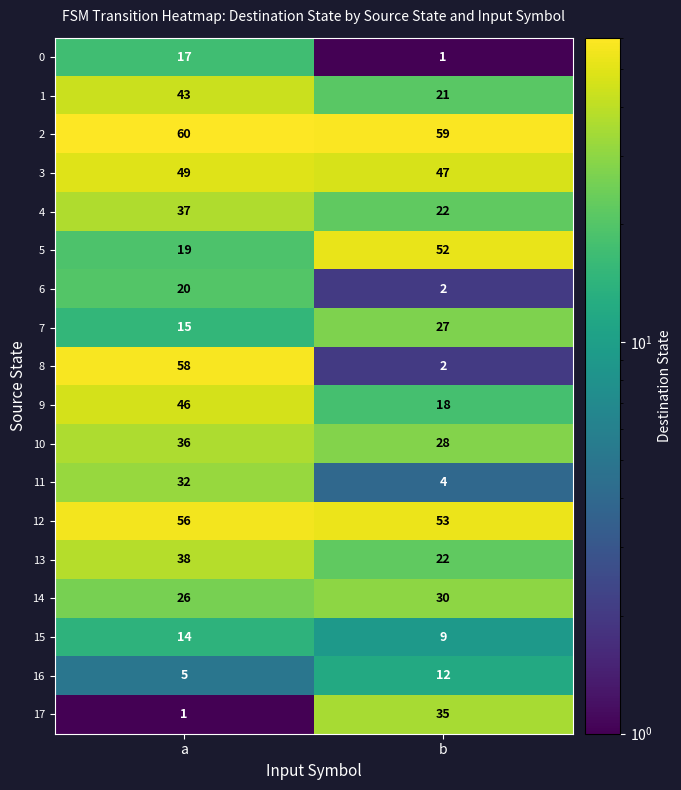

What is the difference between the maximum and minimum values in the 9 series?

28